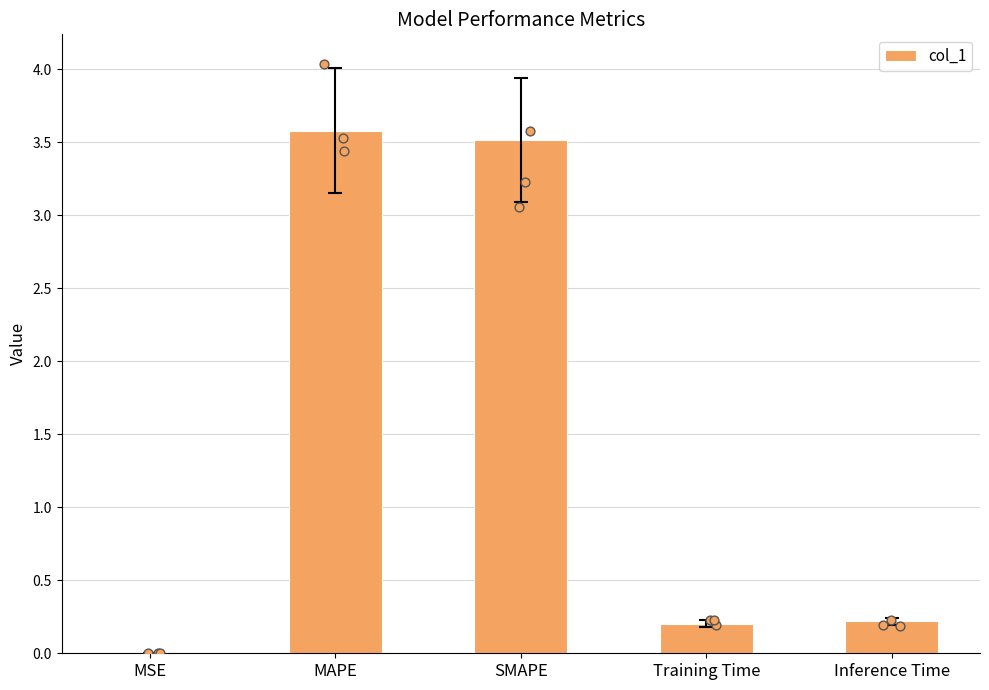

Between MSE and SMAPE, which is larger?

SMAPE